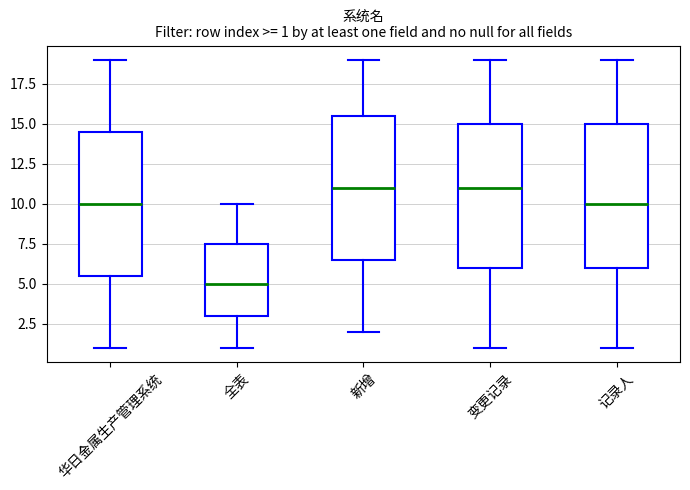

Which box's median line is the lowest?

全表